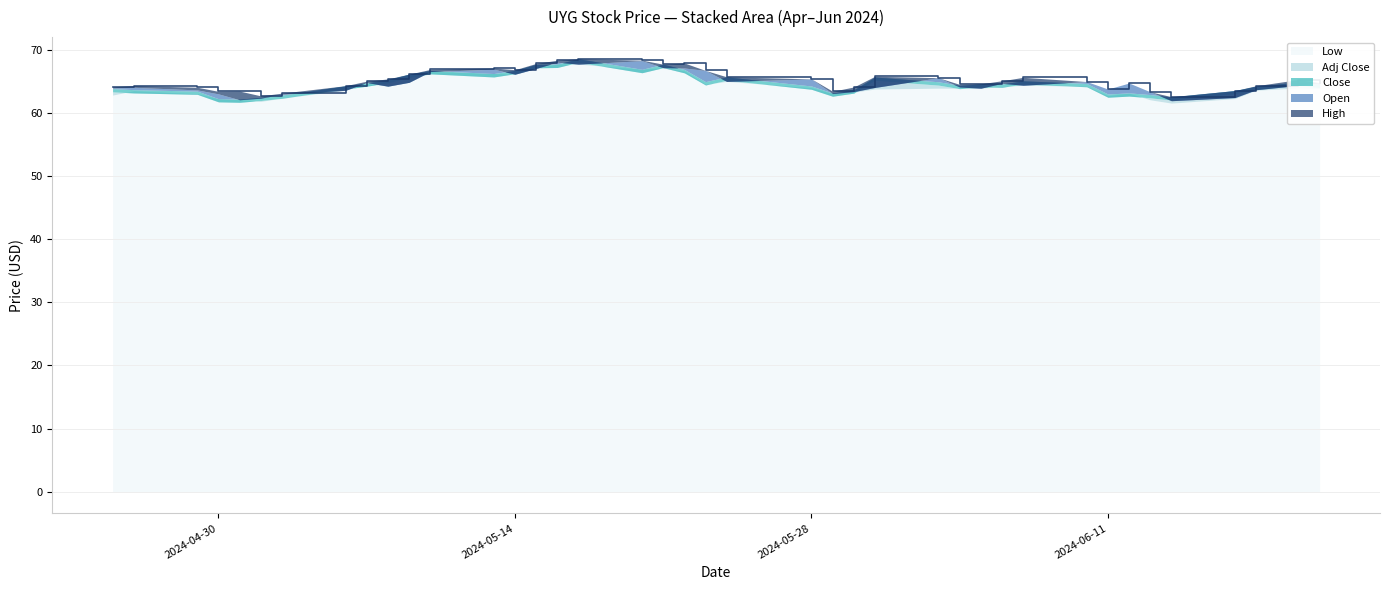

True or false: Close and Open cross at least once.

True